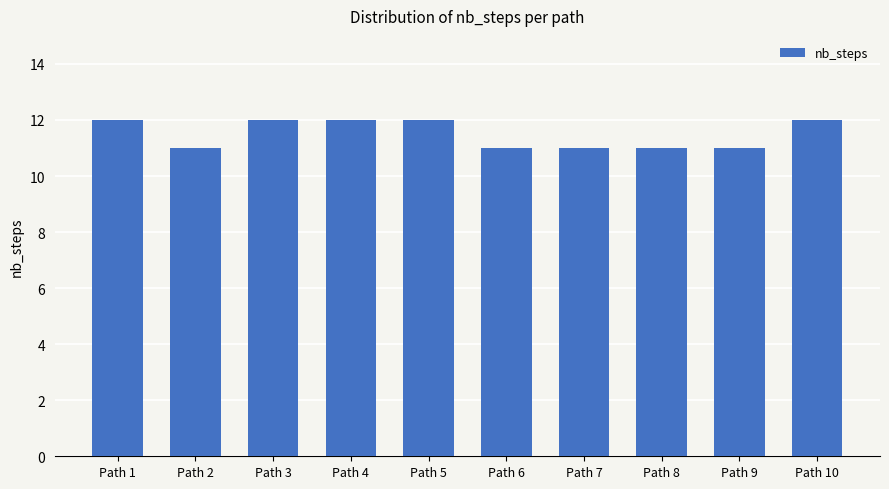

Approximately how many times larger is the value at Path 4 compared to Path 9?

1.1